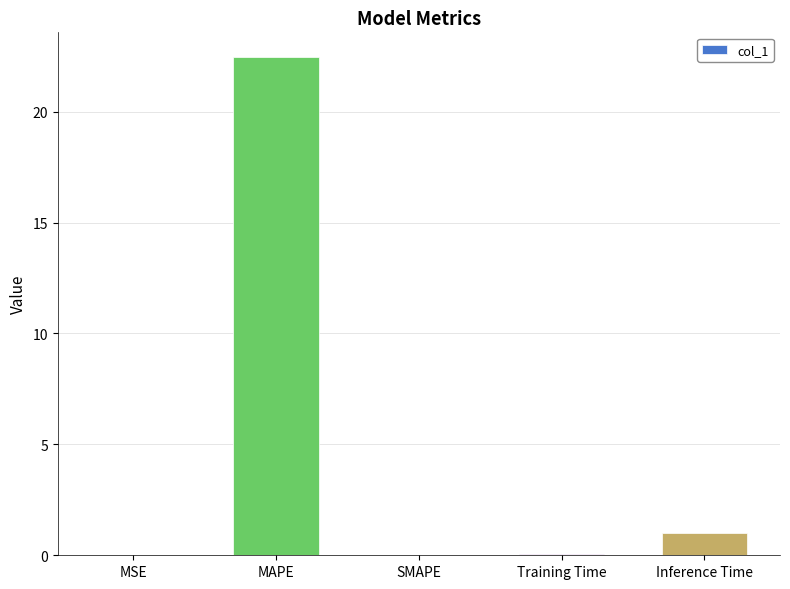

Which label corresponds to the largest value in the chart?

MAPE